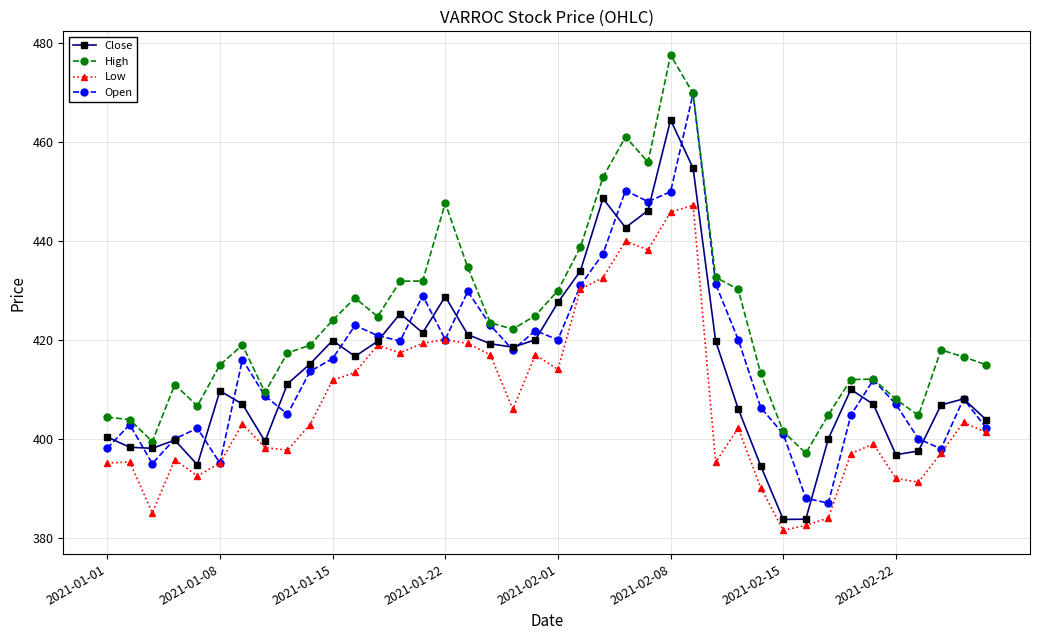

What is the value of the Open point at the 38th from the left?

398.0